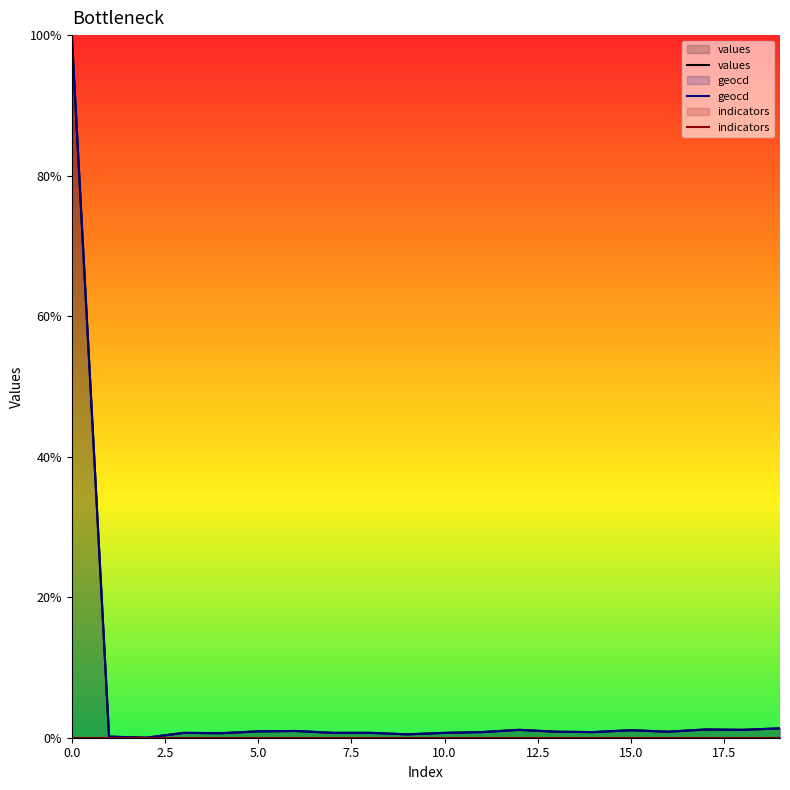

What is the total value across all series at 7.5?

1.4